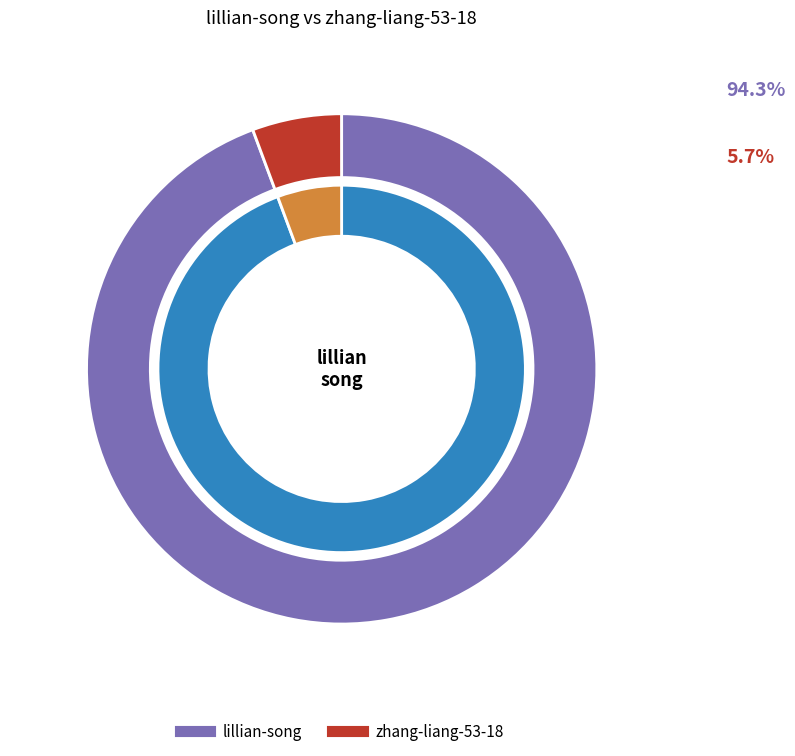

What is the ratio of the value at zhang-liang-53-18 to the value at lillian-song?

0.1